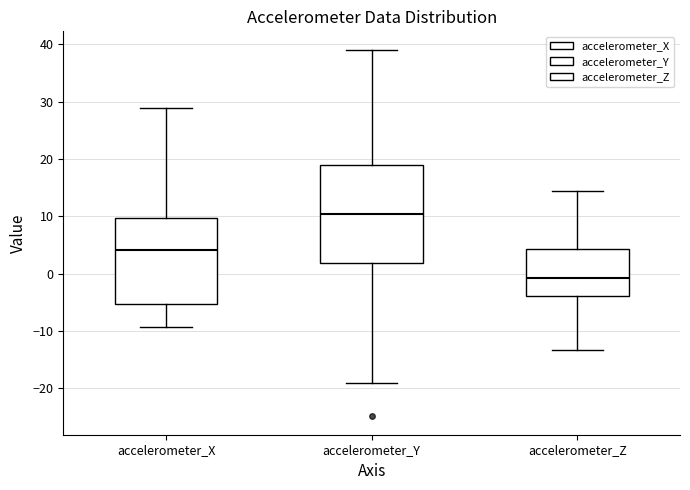

Where does the median line of the box for accelerometer_Y sit on the y-axis? The values are not printed on the chart, so give them approximately, as read against the axis.

10